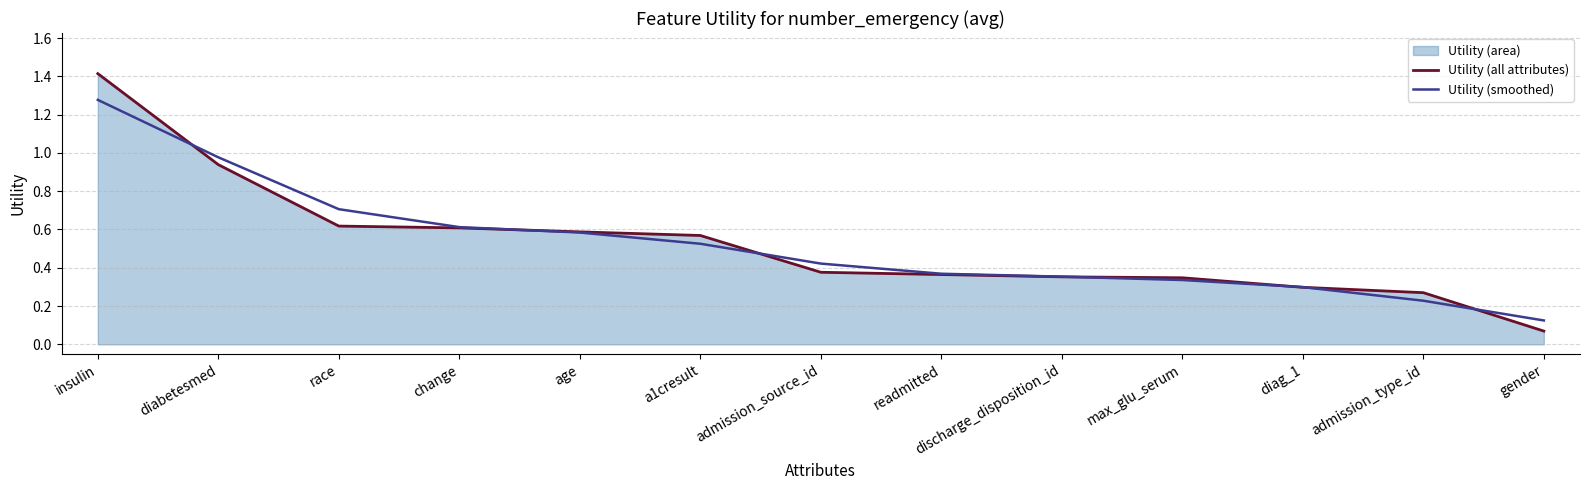

Where do Utility (all attributes) and Utility (smoothed) first cross each other?

insulin and diabetesmed